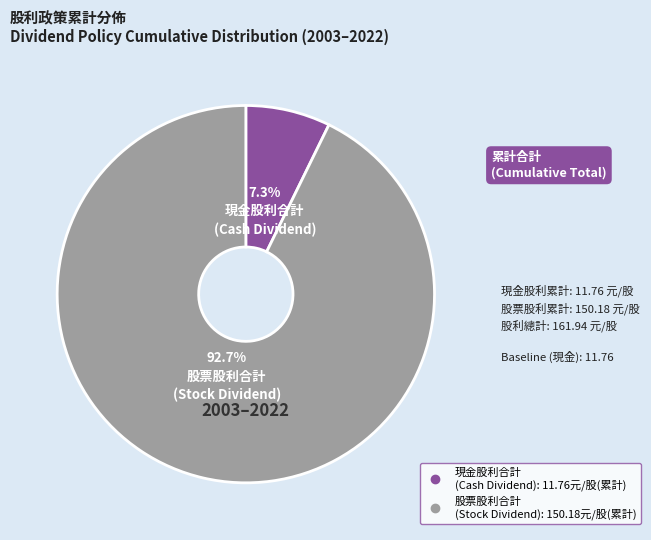

Is there a majority slice in this chart?

Yes